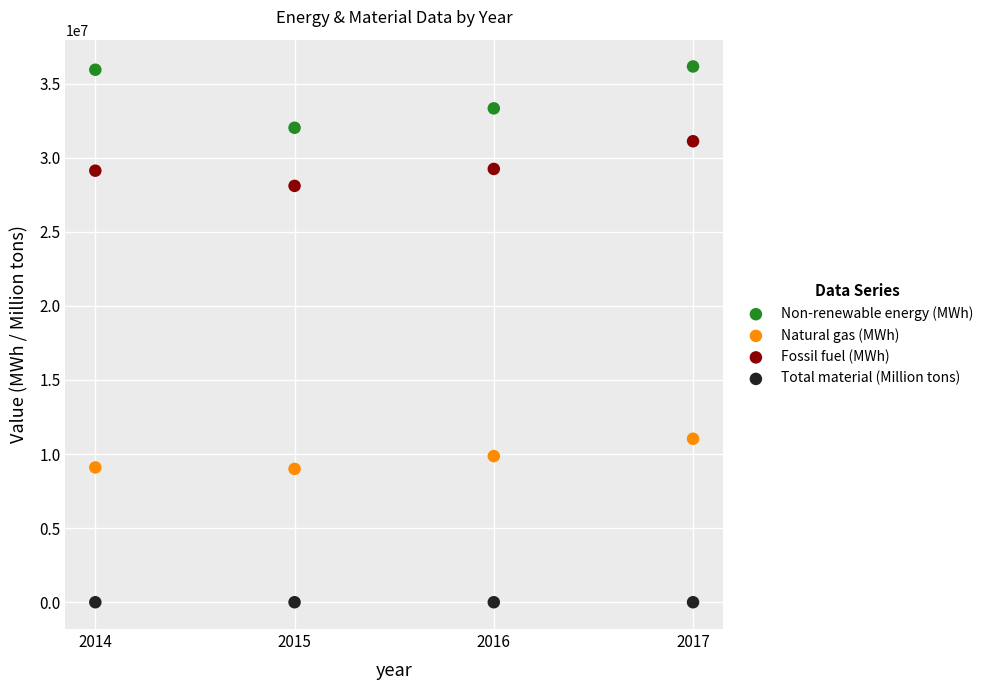

Across all data points, what is the range of Y values (max minus min)?

36150600.8